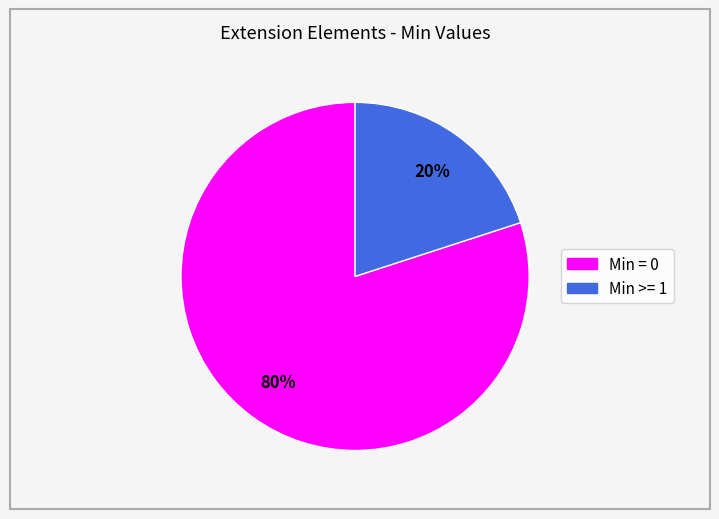

To the nearest percent, what is the difference between the largest and smallest slice percentages?

60%